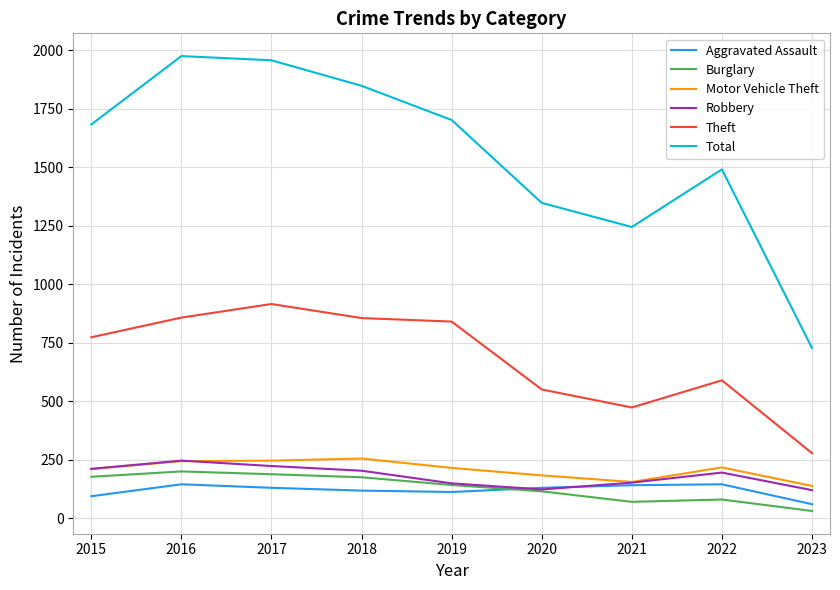

Is it true that Robbery equals 247 at 2016?

True